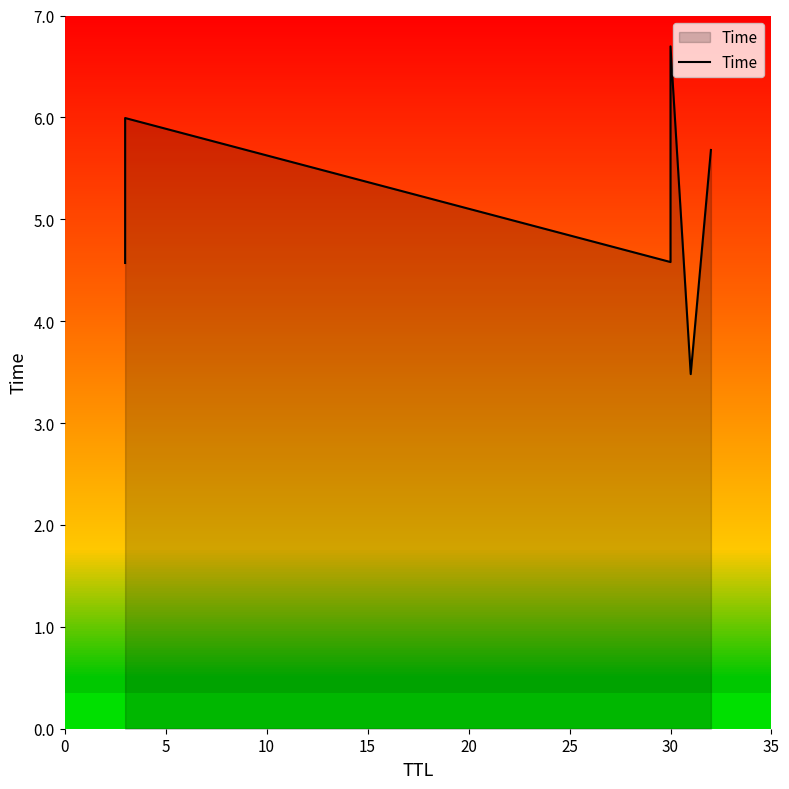

True or false: the data has more than 1 interior local peaks.

True